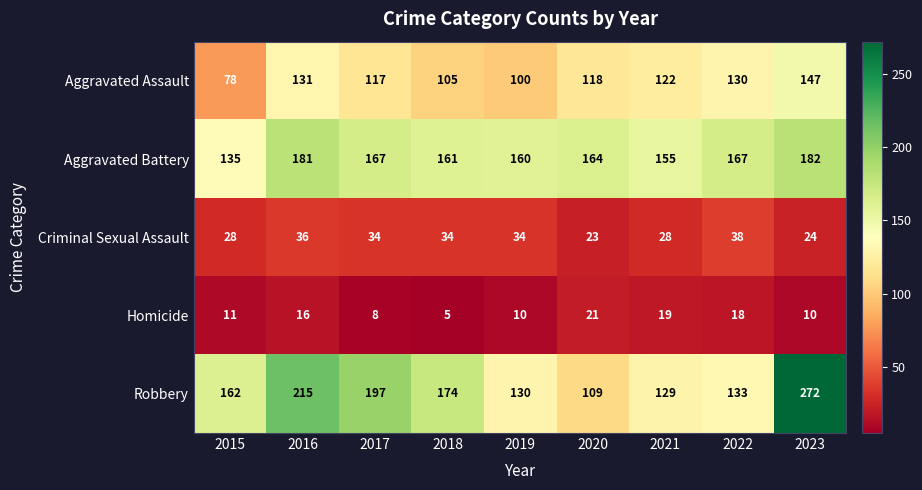

Which series has the largest range (max minus min)?

Robbery